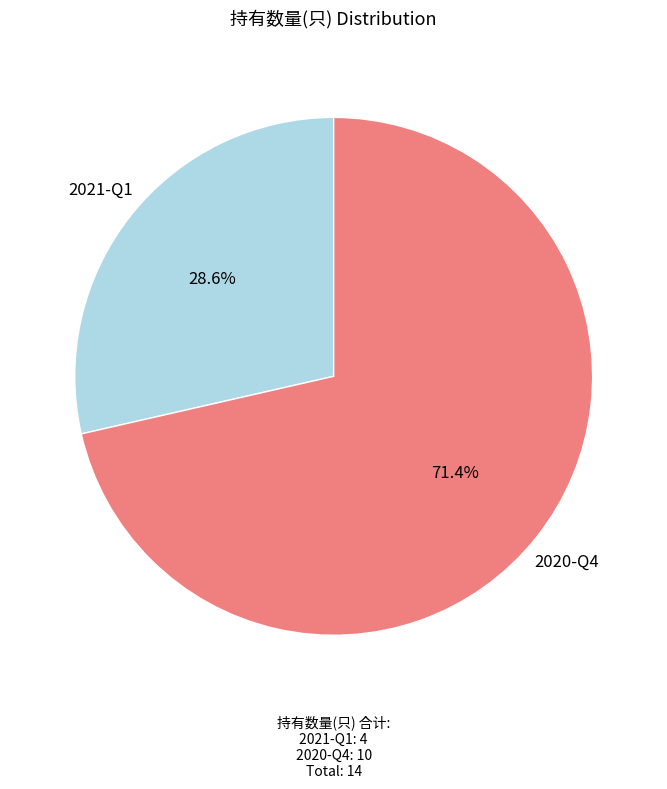

What percentage is the 2020-Q4 slice, to the nearest percent?

71%